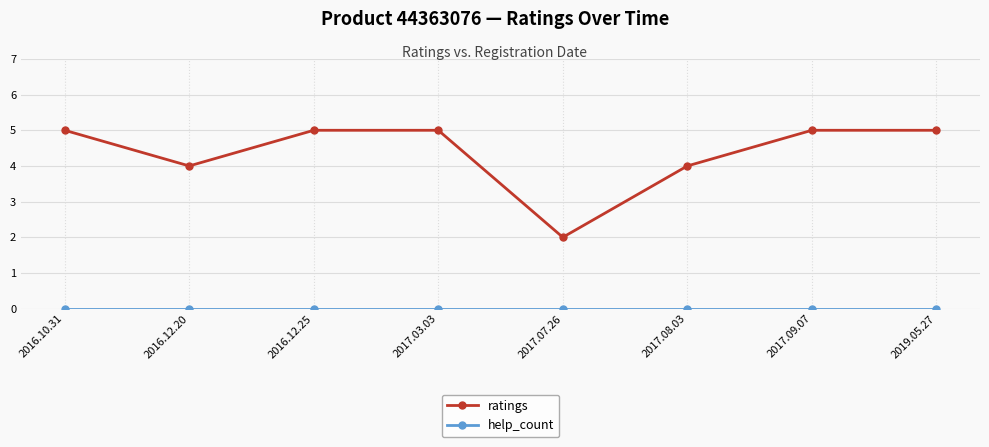

What is the maximum value shown in the chart?

5